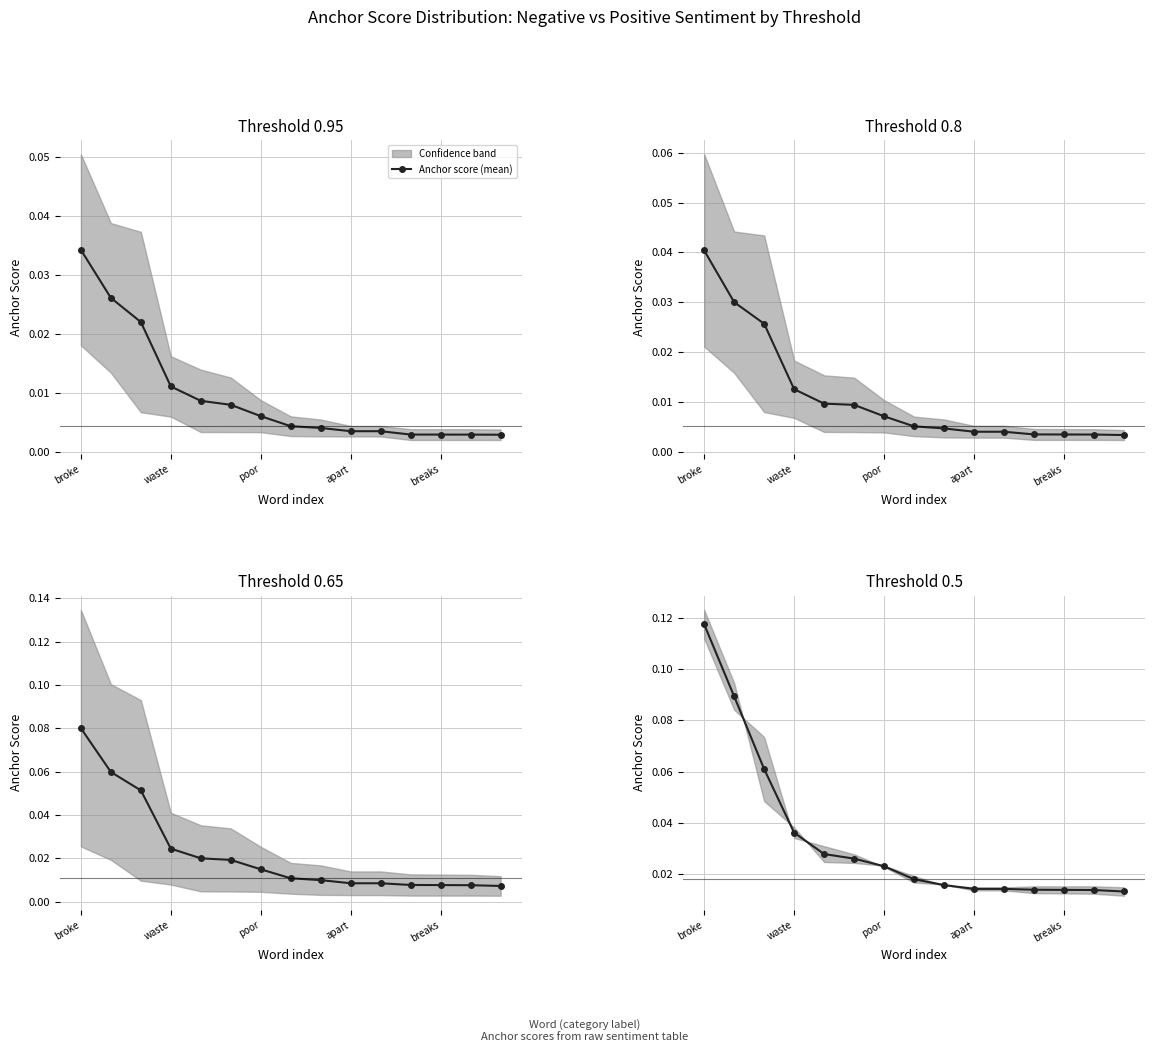

Is this an area chart (filled region under the line)?

No